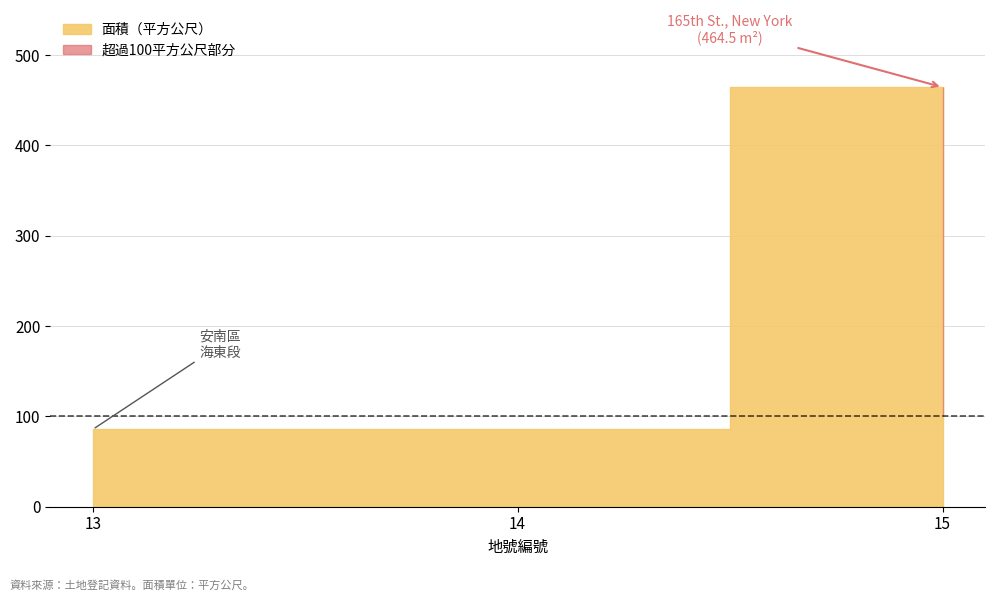

Which label corresponds to the largest value in the chart?

15